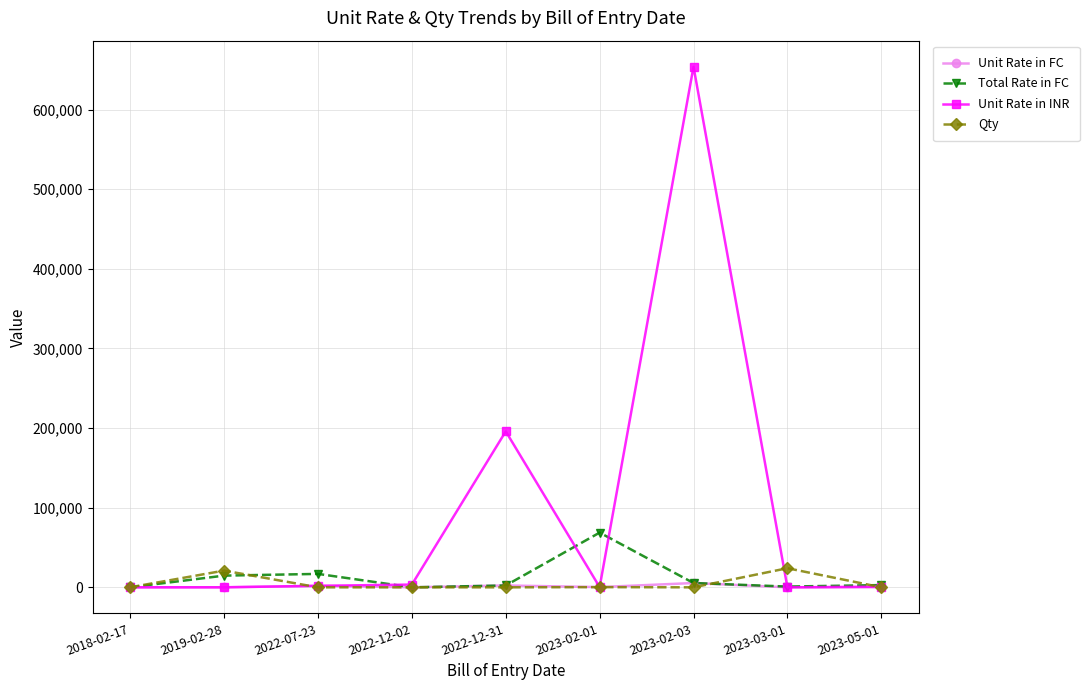

How many data points in Qty are less than 48?

4